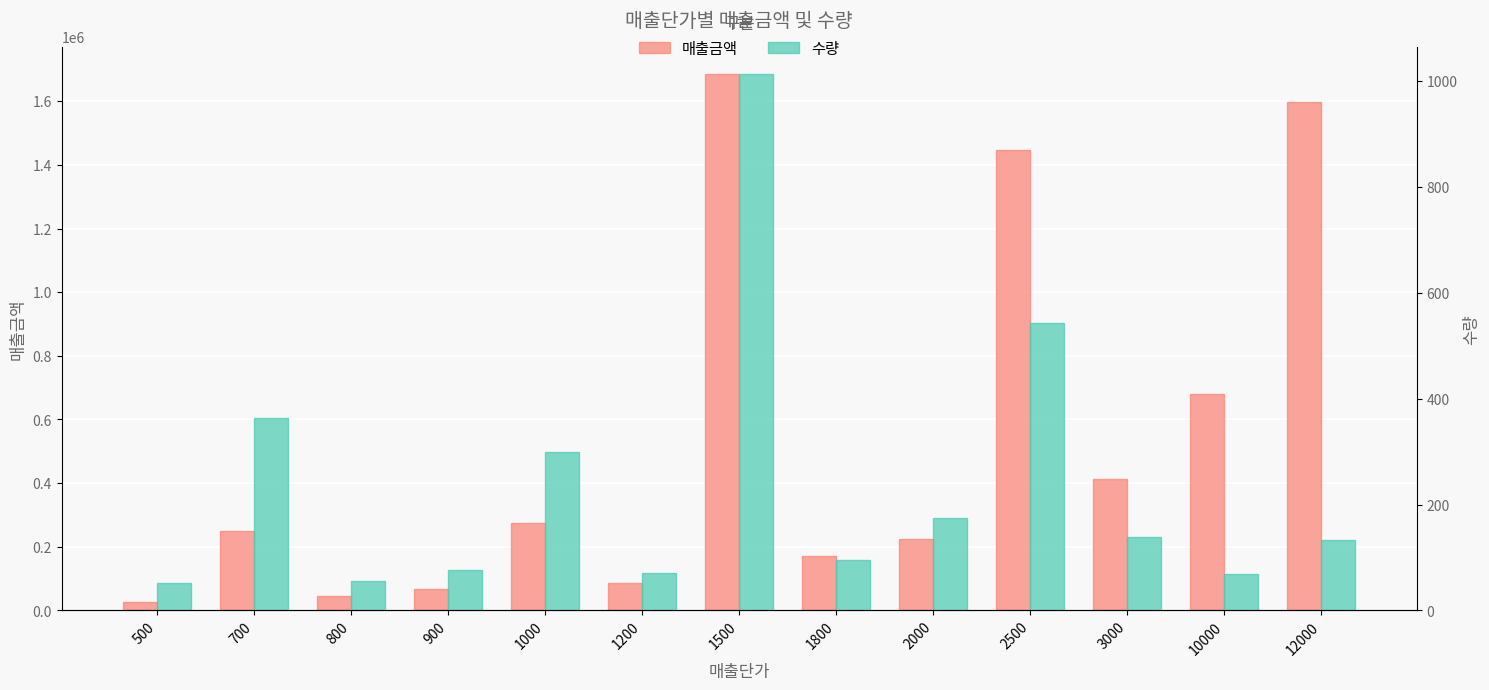

What is the highest value of the 수량 series?

1014